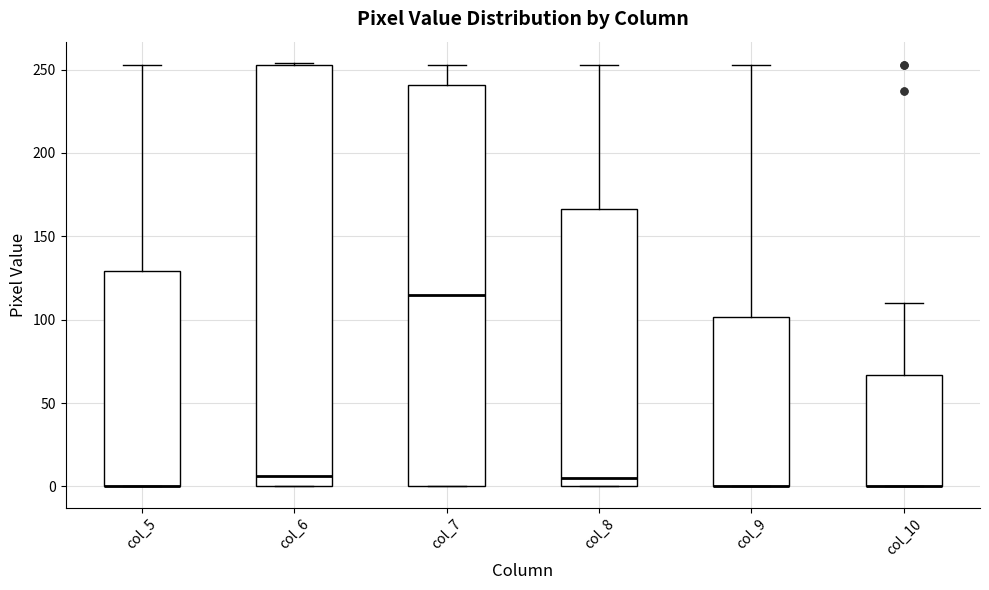

Reading left to right, read every box against the y-axis: the position of its median line, the range the box covers, and the ends of its whiskers. The values are not printed on the chart, so give them approximately, as read against the axis.

col_5: median 0 (drawn on the box's lower edge), box 0 to 130, whiskers 0 to 255
col_6: median 5, box 0 to 255, whiskers 0 to 255
col_7: median 115, box 0 to 240, whiskers 0 to 255
col_8: median 5, box 0 to 165, whiskers 0 to 255
col_9: median 0 (drawn on the box's lower edge), box 0 to 100, whiskers 0 to 255
col_10: median 0 (drawn on the box's lower edge), box 0 to 65, whiskers 0 to 110